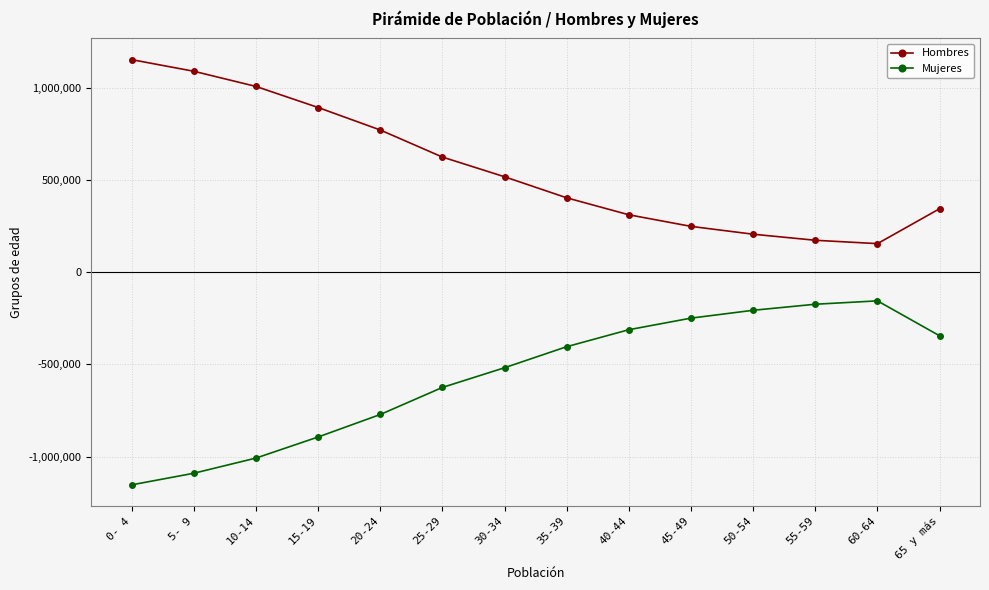

How many lines are shown in the chart?

2